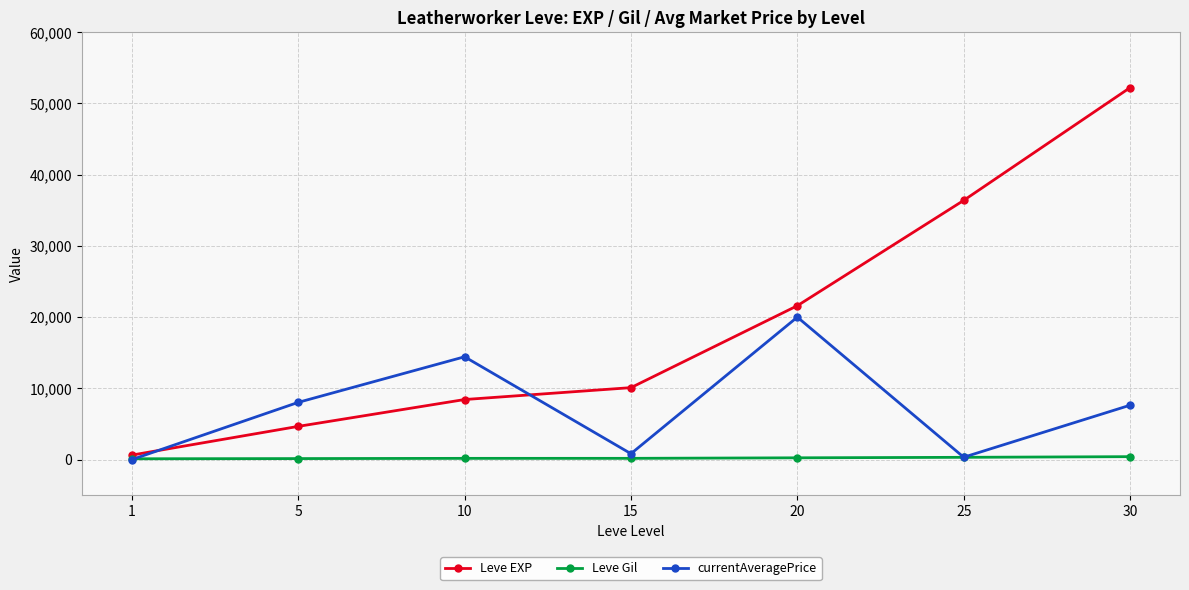

Which series has the largest range (max minus min)?

Leve EXP